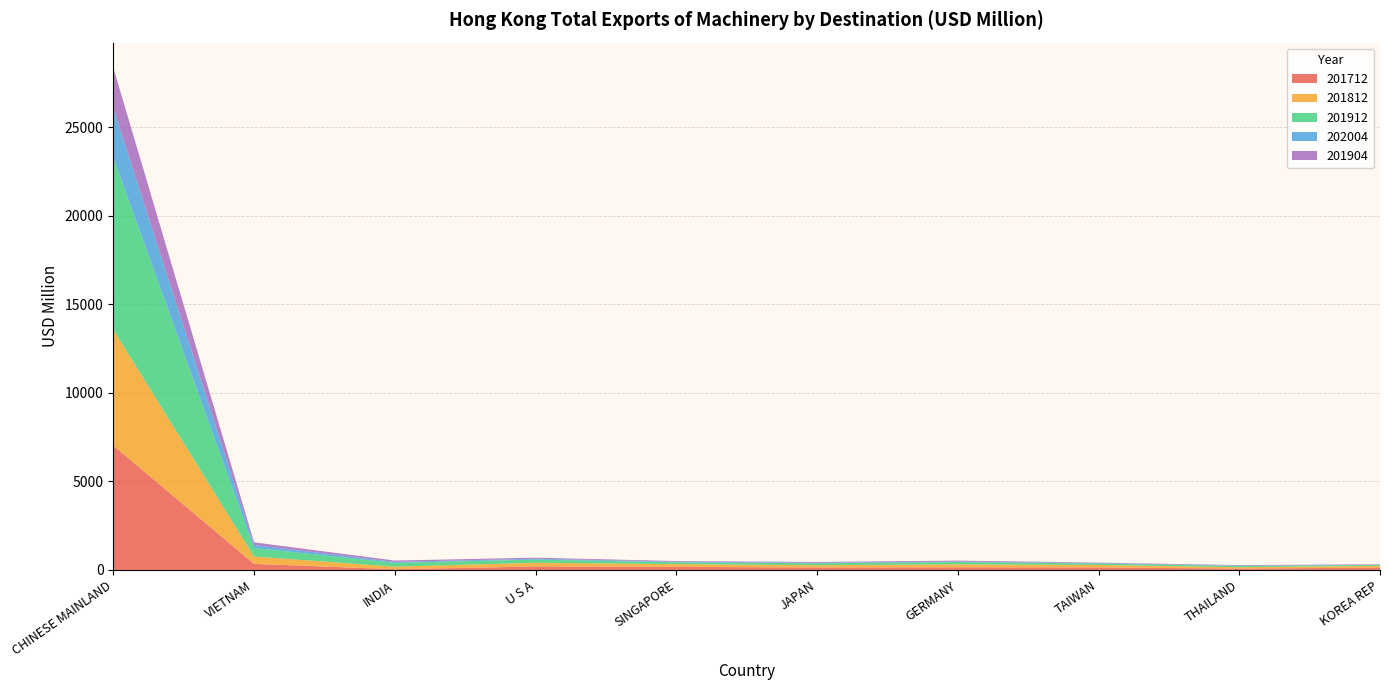

Reading left to right, extract all data points from this chart.

201712: CHINESE MAINLAND=7029.1	VIETNAM=343.2	INDIA=39.7	U S A=196.5	SINGAPORE=173.9	JAPAN=140.0	GERMANY=151.1	TAIWAN=144.8	THAILAND=77.8	KOREA REP=134.8
201812: CHINESE MAINLAND=6550.0	VIETNAM=417.0	INDIA=145.6	U S A=209.0	SINGAPORE=155.2	JAPAN=127.2	GERMANY=163.8	TAIWAN=136.0	THAILAND=77.2	KOREA REP=97.4
201912: CHINESE MAINLAND=9736.6	VIETNAM=478.7	INDIA=217.2	U S A=180.9	SINGAPORE=105.6	JAPAN=111.6	GERMANY=133.8	TAIWAN=82.3	THAILAND=71.9	KOREA REP=54.1
202004: CHINESE MAINLAND=2794.7	VIETNAM=170.2	INDIA=54.1	U S A=47.9	SINGAPORE=35.1	JAPAN=28.3	GERMANY=28.2	TAIWAN=25.6	THAILAND=20.5	KOREA REP=8.3
201904: CHINESE MAINLAND=2265.5	VIETNAM=151.4	INDIA=75.4	U S A=60.0	SINGAPORE=34.6	JAPAN=44.0	GERMANY=52.7	TAIWAN=26.6	THAILAND=27.5	KOREA REP=26.6